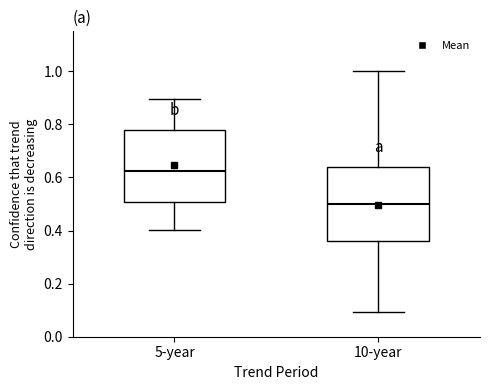

Where is the upper edge of the box for 10-year on the y-axis? The values are not printed on the chart, so give them approximately, as read against the axis.

0.64